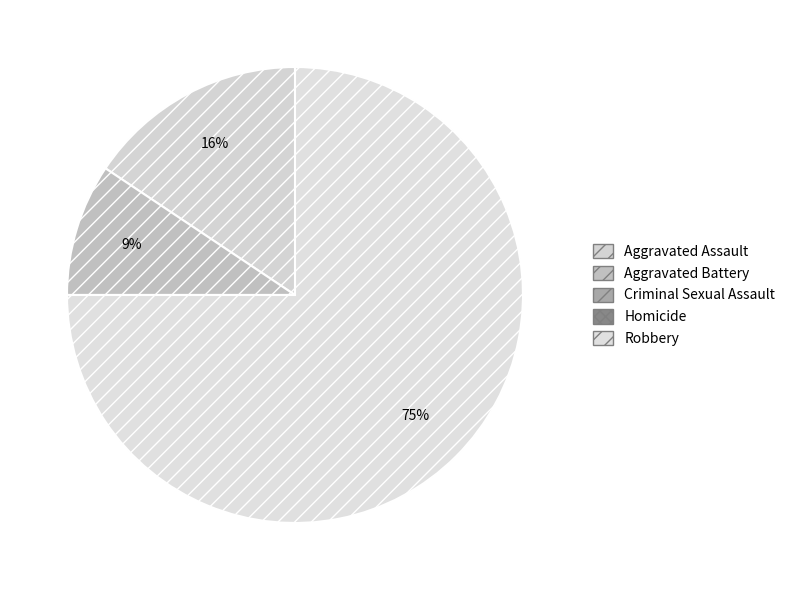

True or false: Robbery accounts for 75% of the total.

True